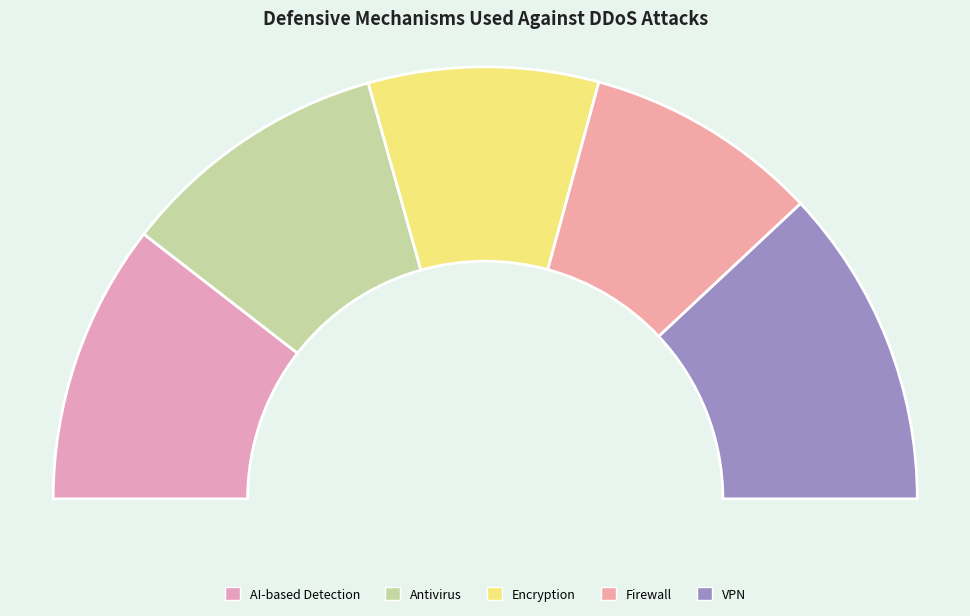

Is there any slice that represents more than half of the pie?

No